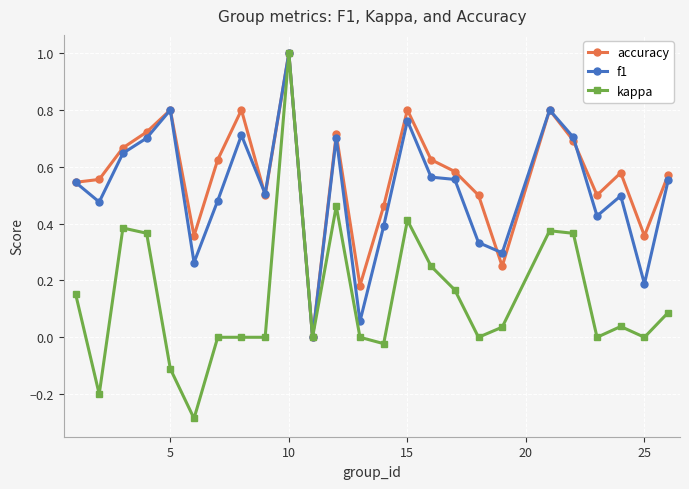

Which series has the widest spread of values?

kappa